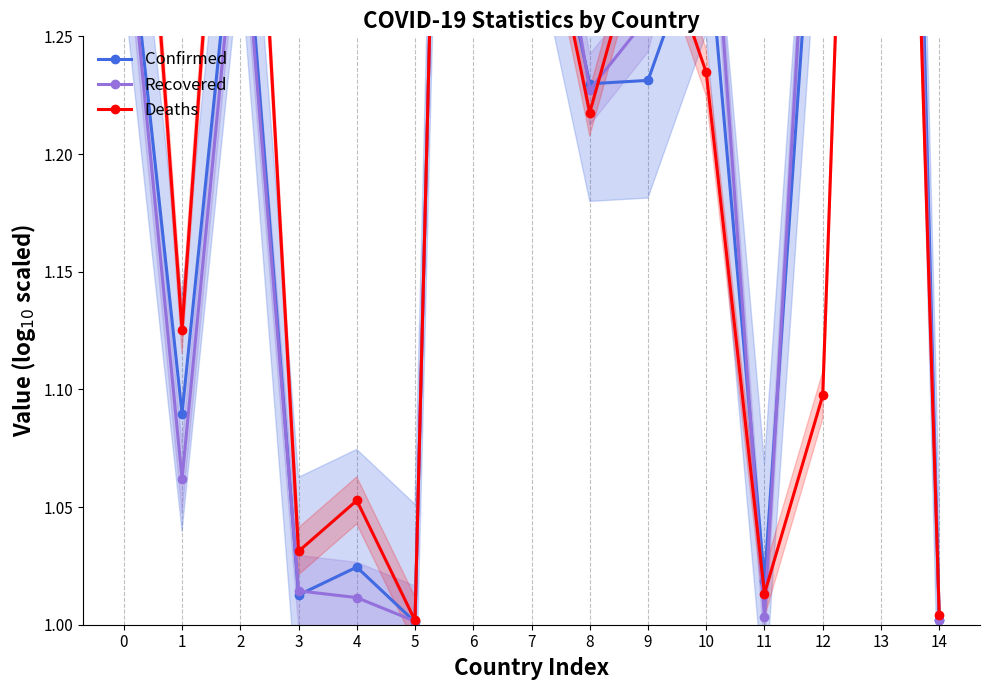

What is the sum of the Confirmed values at 14 and 8?

2.2